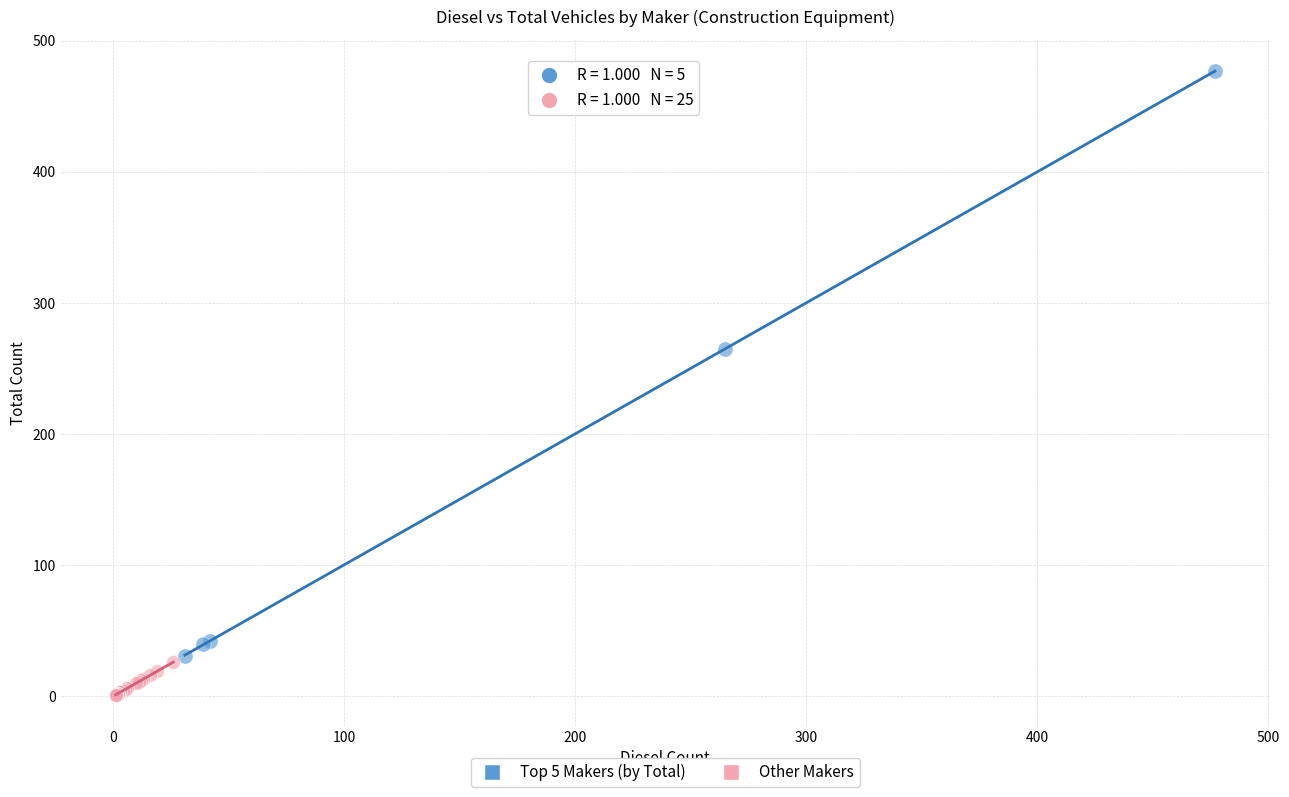

Which series has the largest Y range (max minus min)?

Top 5 Makers (by Total)